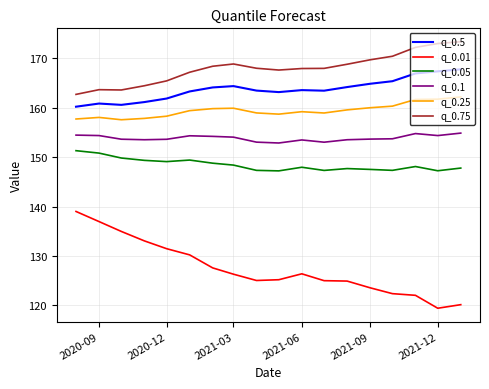

List the series in order of their peak value, lowest first.

q_0.01, q_0.05, q_0.1, q_0.25, q_0.5, q_0.75